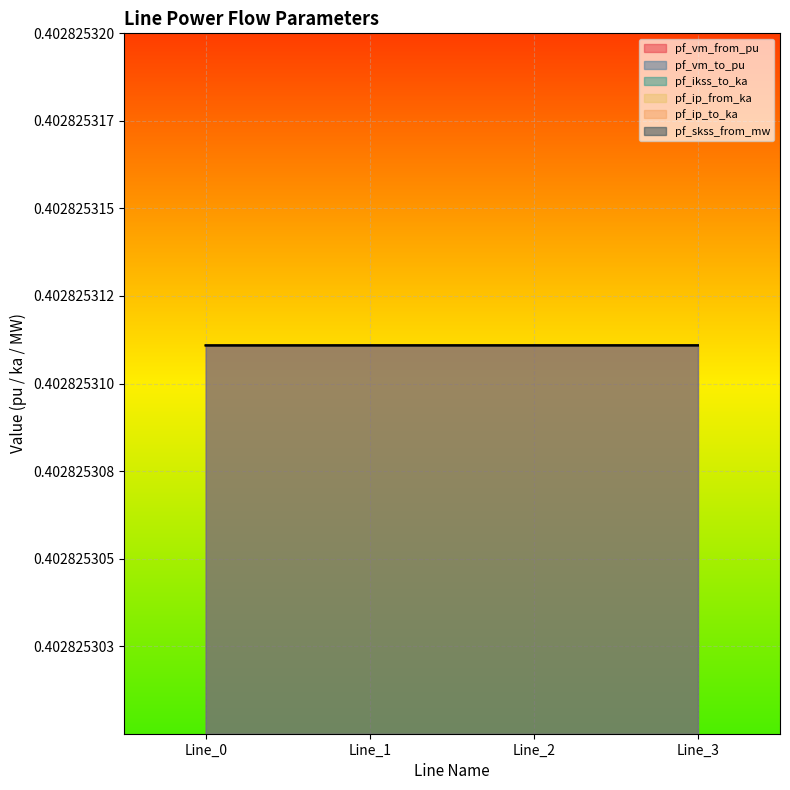

Read the pf_vm_from_pu value at Line_1.

0.4